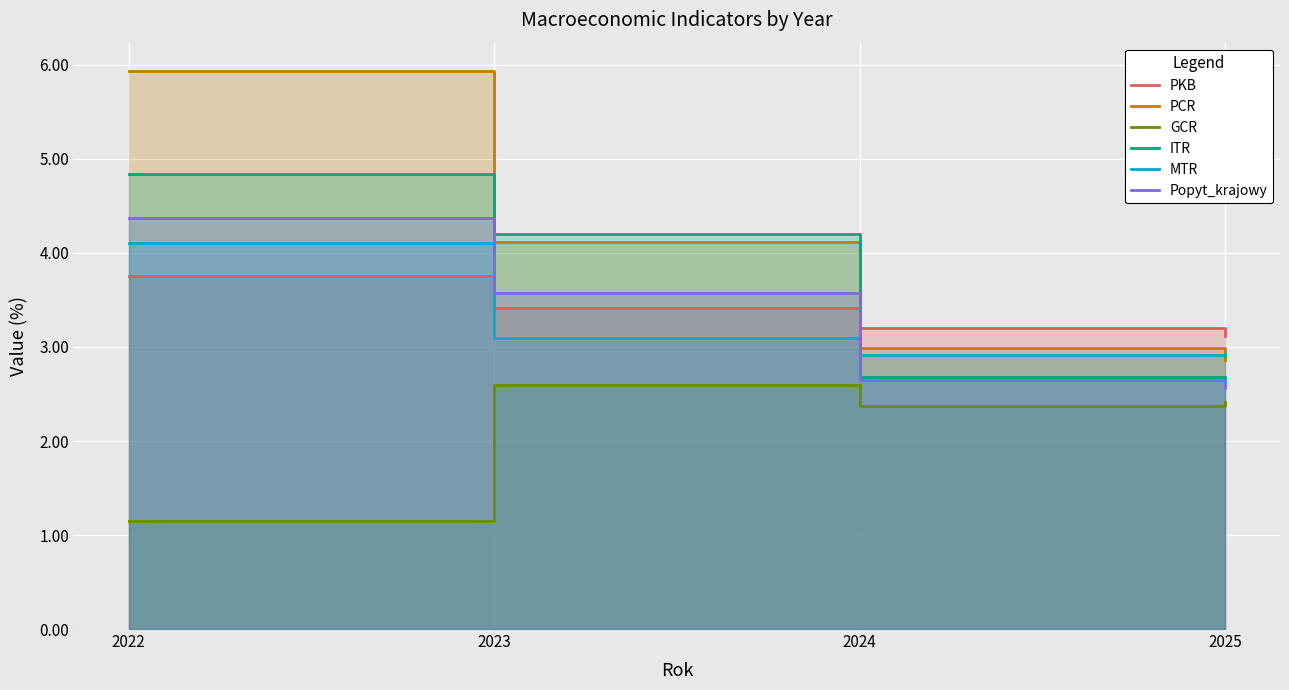

What is the smallest value displayed?

1.1